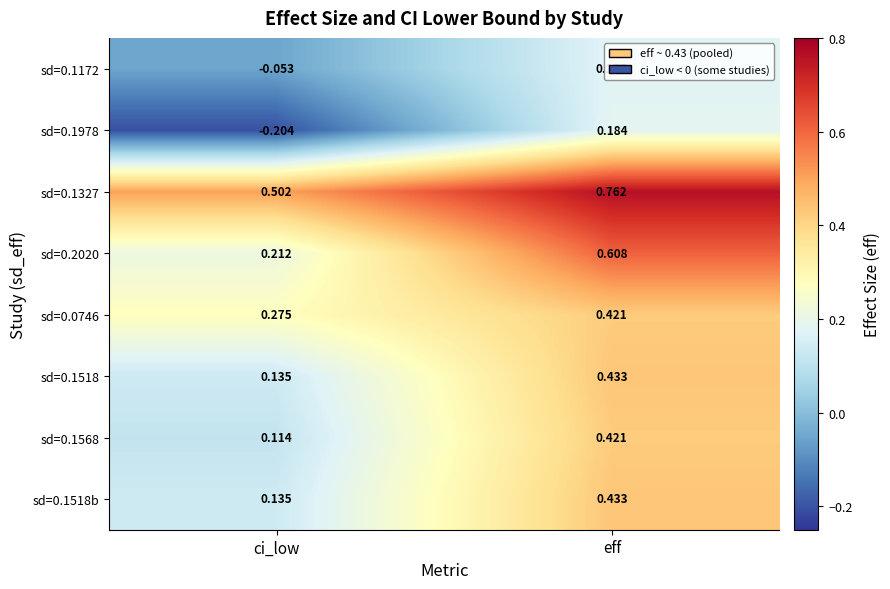

At which label does sd=0.1172 reach its peak?

eff